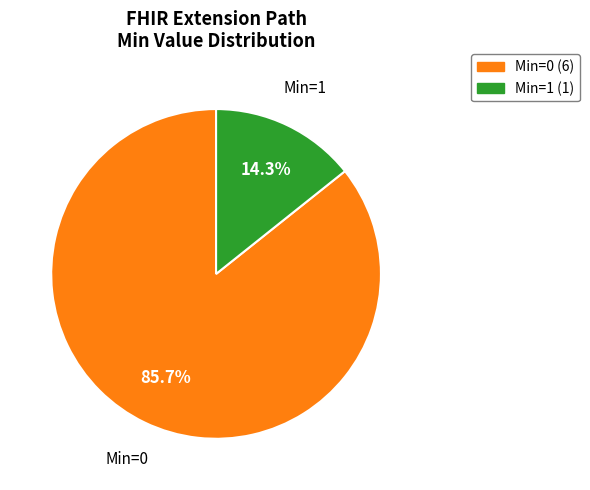

How many segments does this pie chart have?

2